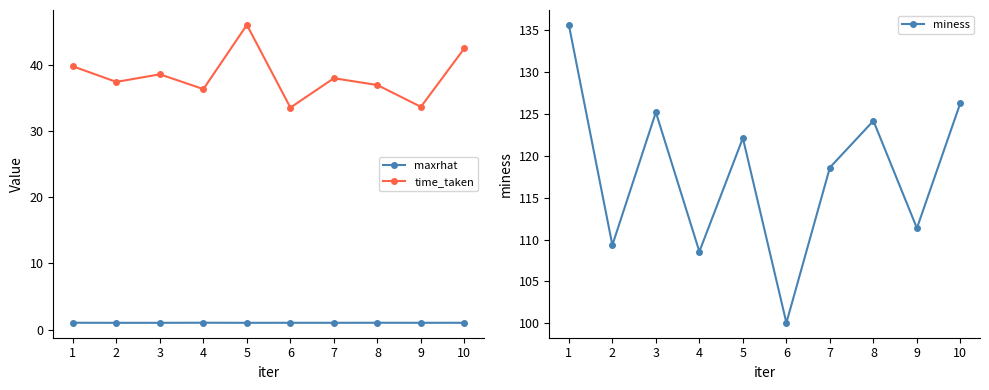

Rank the series at 2 from highest to lowest value.

miness, time_taken, maxrhat